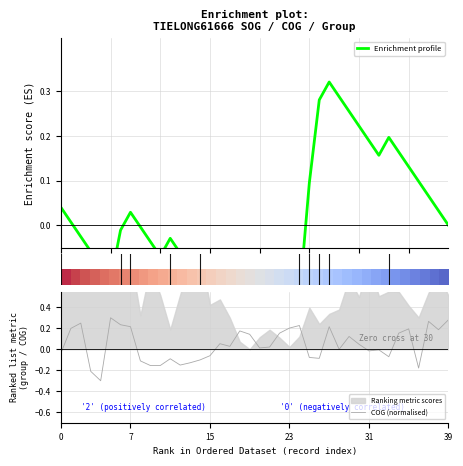

At which label is COG (normalised) closest to 0?

28